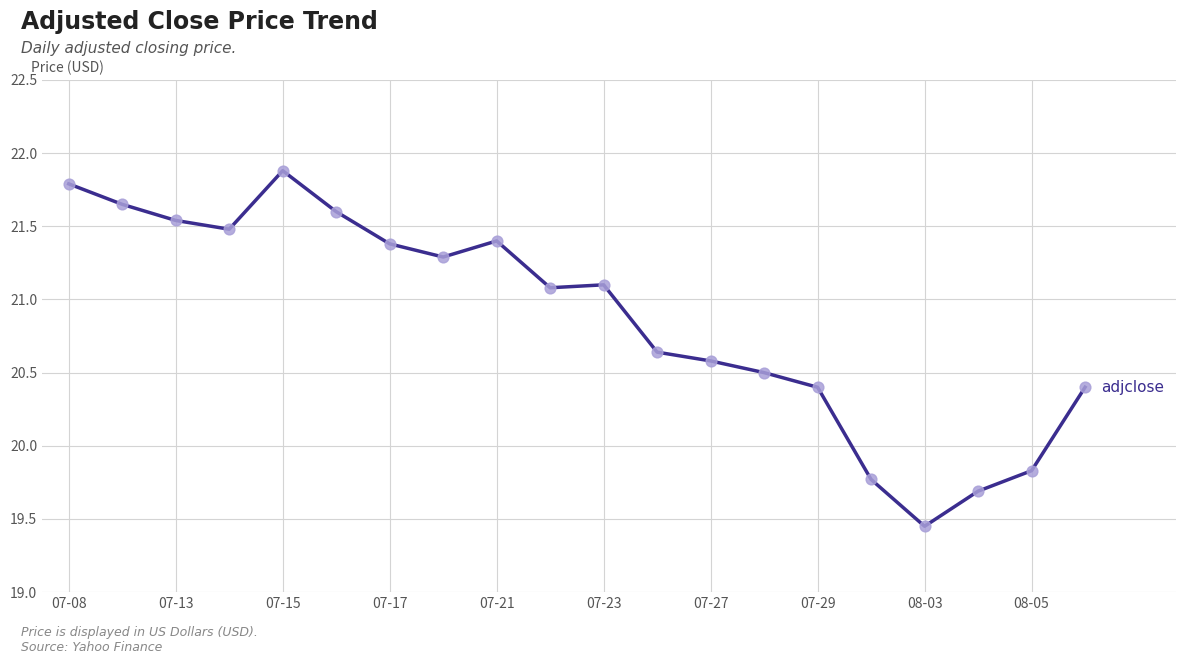

What is the maximum value shown in the chart?

21.9